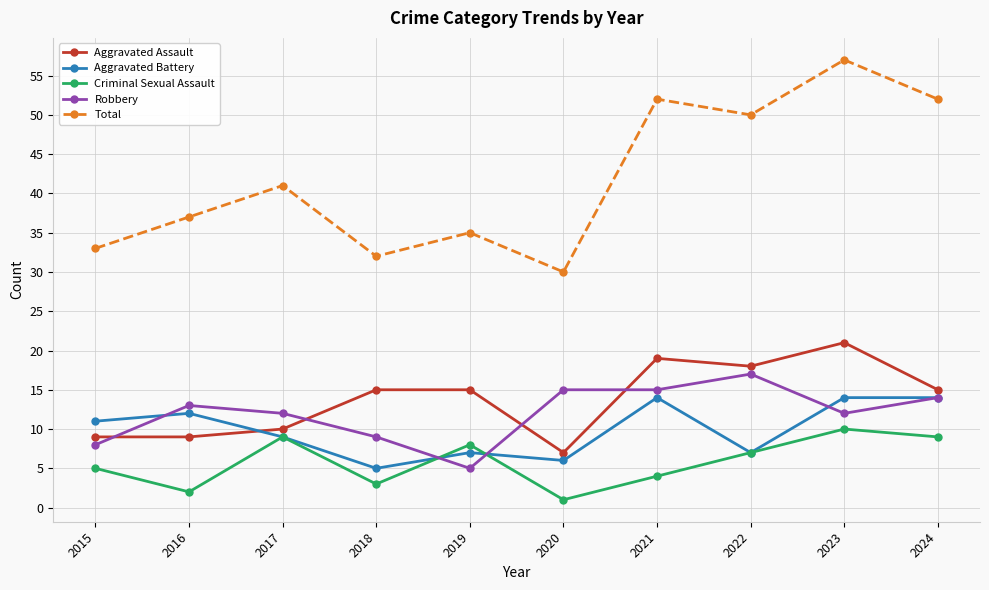

How many data points does each series have?

10